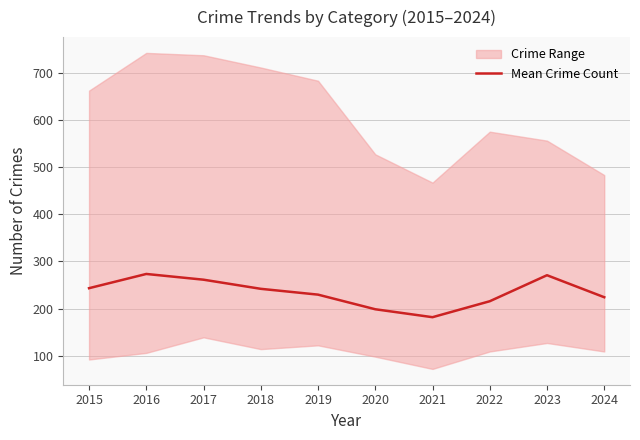

Which category has the lowest value in the Mean Crime Count series?

2021